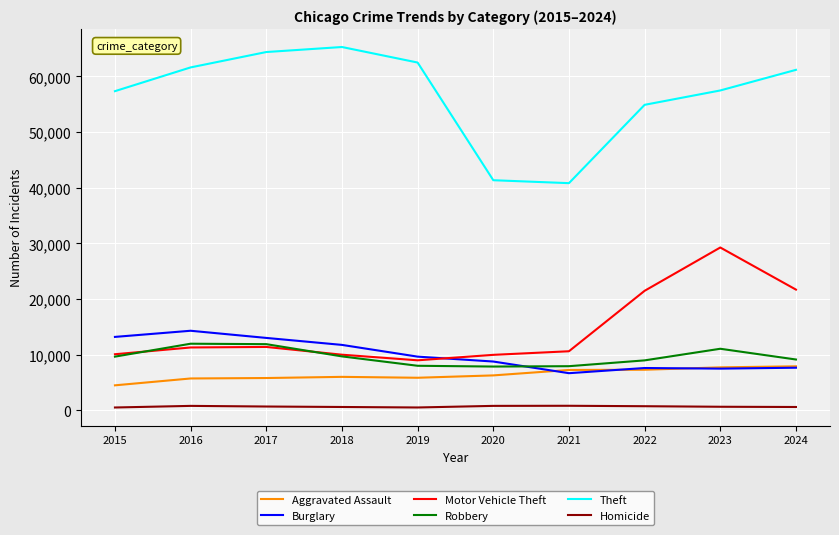

At how many categories does at least one series exceed 9895?

10